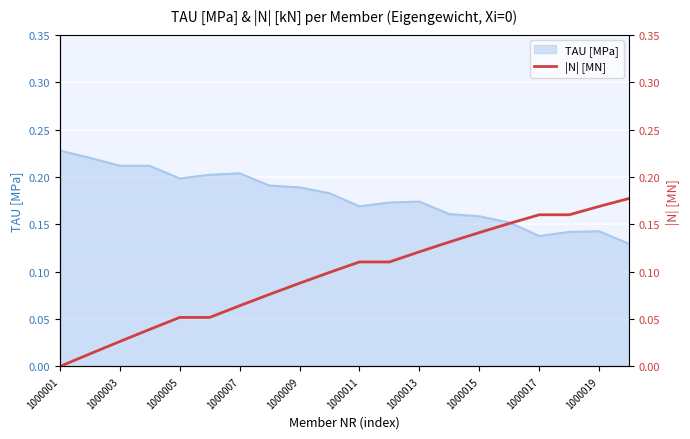

Is it true that TAU [MPa] equals 0.3 at 1000015?

False